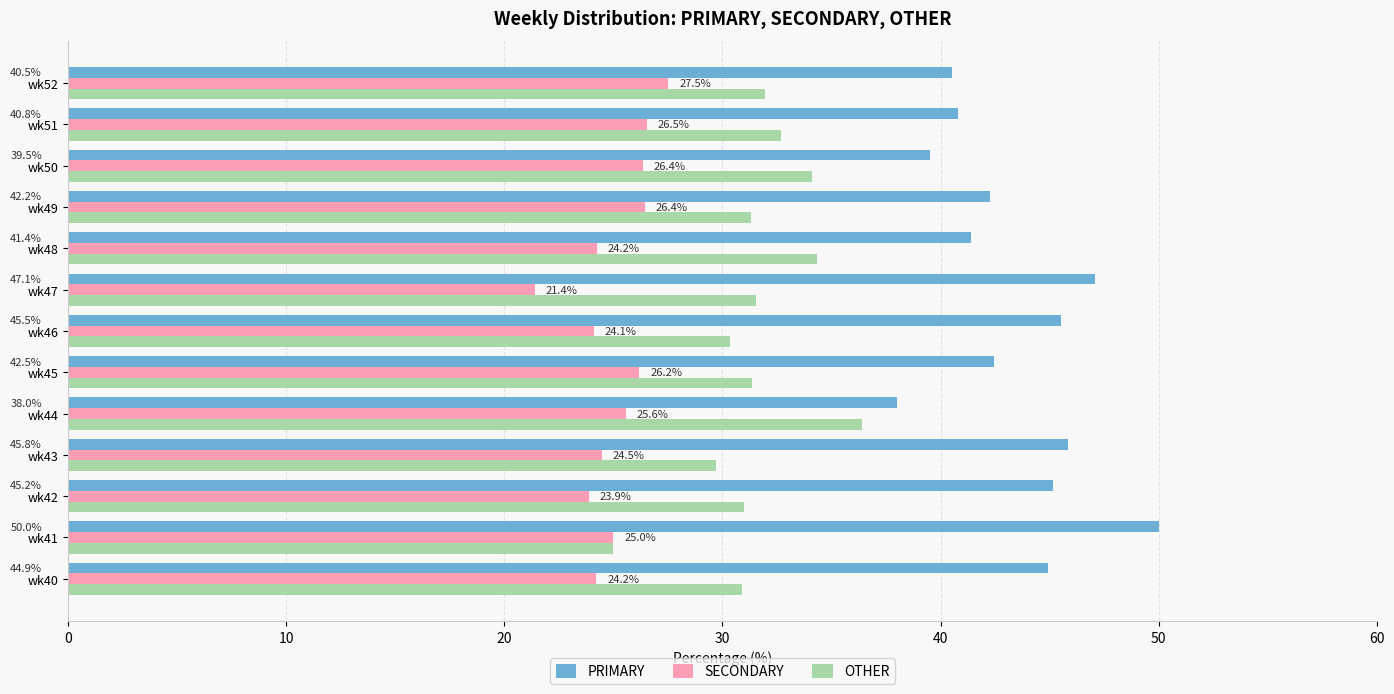

The PRIMARY series shows 28.2 at wk42. True or false?

False